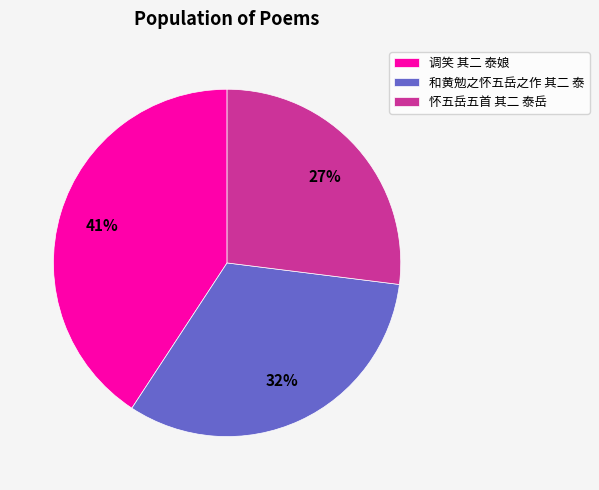

Rank the categories by value from lowest to highest.

怀五岳五首 其二 泰岳, 和黄勉之怀五岳之作 其二 泰, 调笑 其二 泰娘